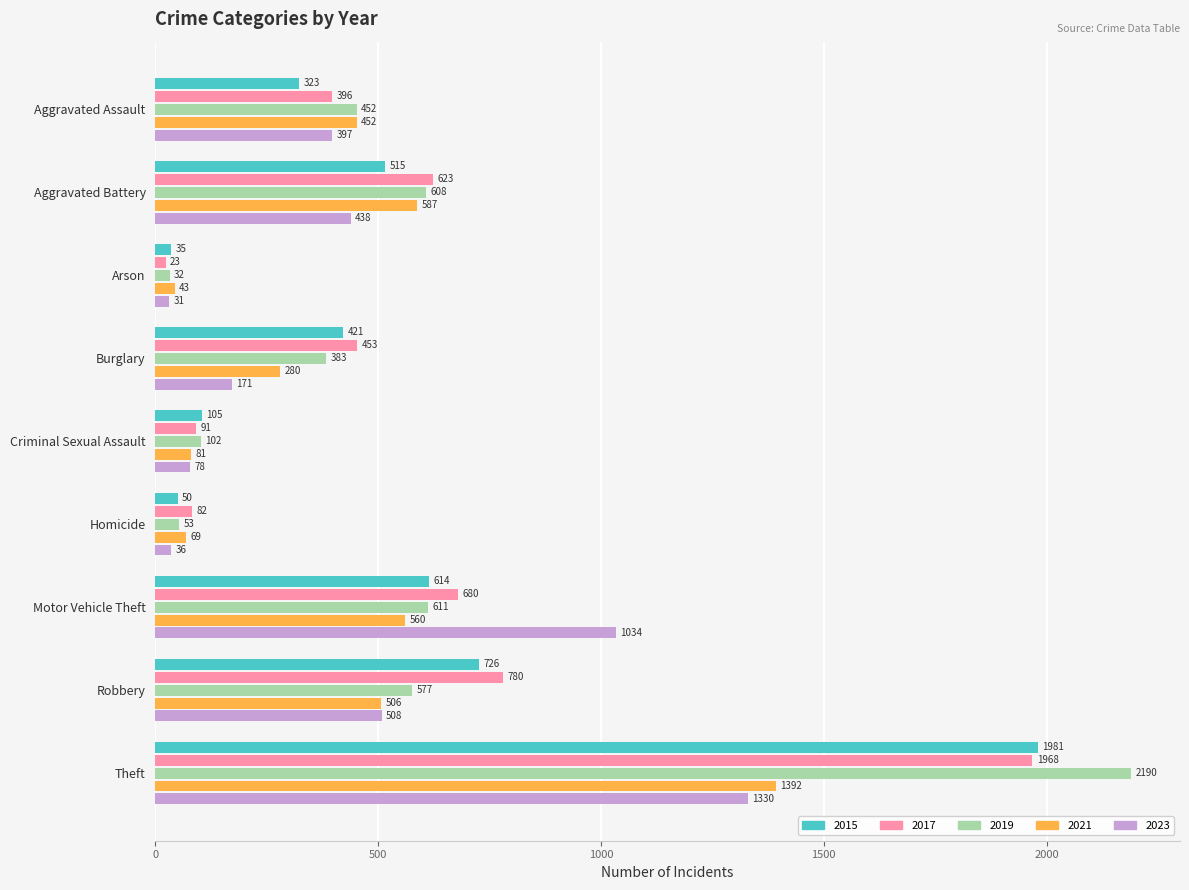

At how many categories does at least one series exceed 1972?

1